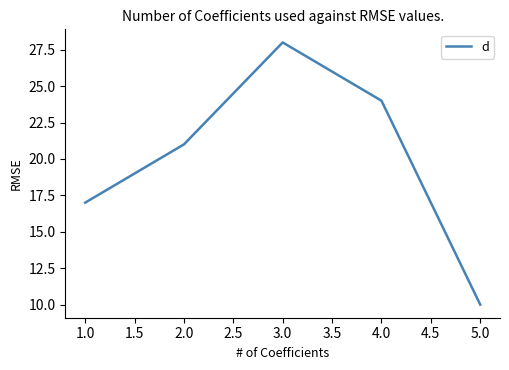

What is the change in value from 1.0 to 2.0?

+4